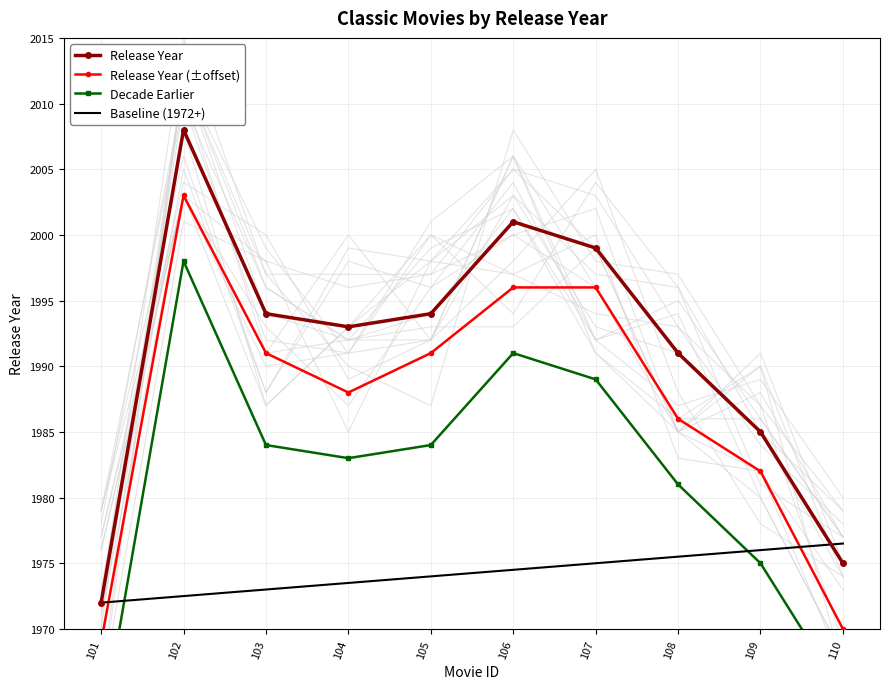

What is the difference between the highest and lowest values at 104?

19.5